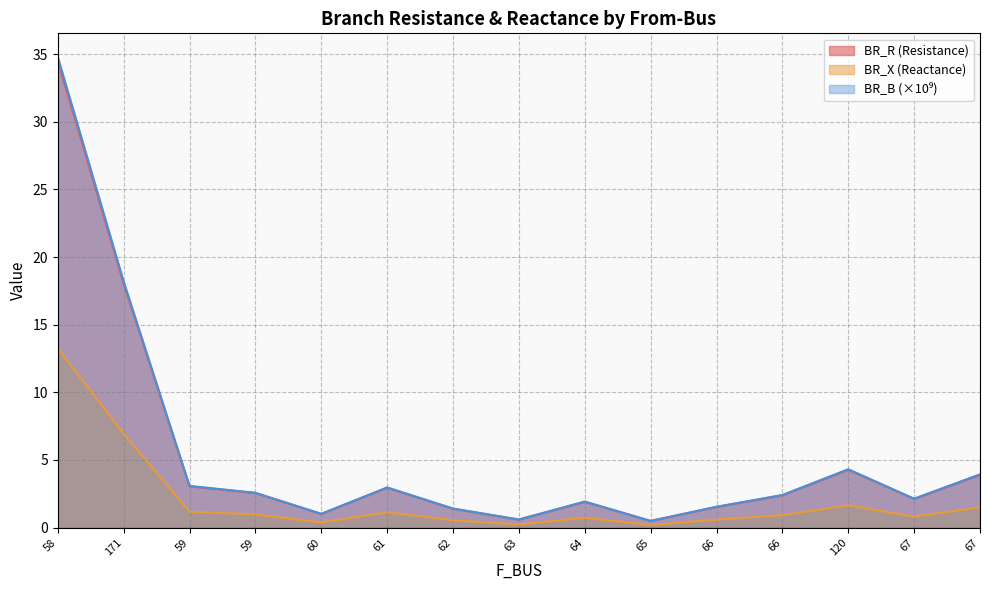

Is the value of BR_R at 66 greater than the value of BR_X at 61?

Yes